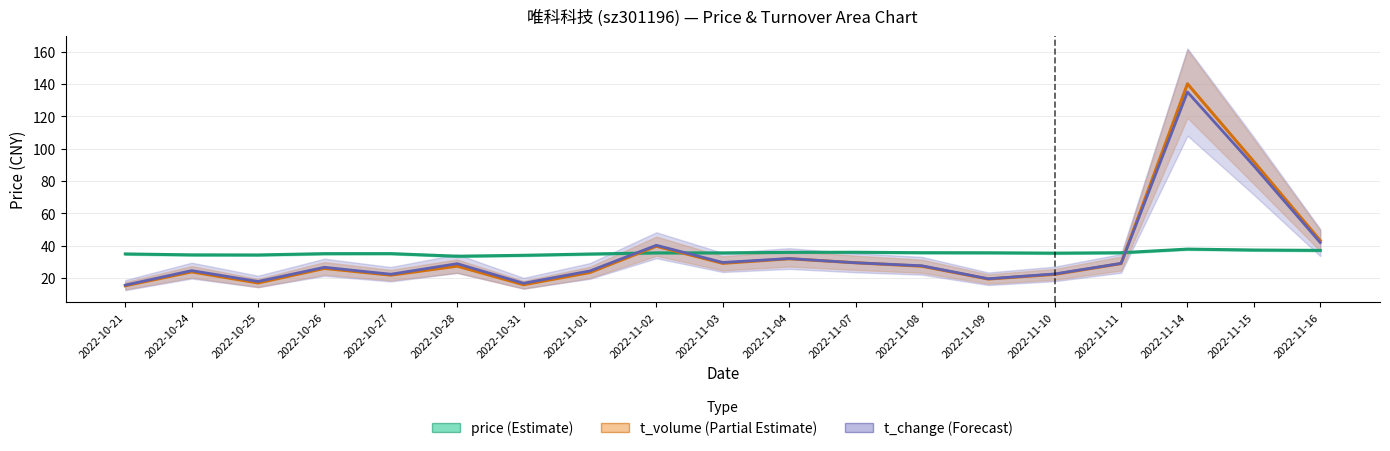

Is it true that price equals 51.9 at 2022-10-28?

False